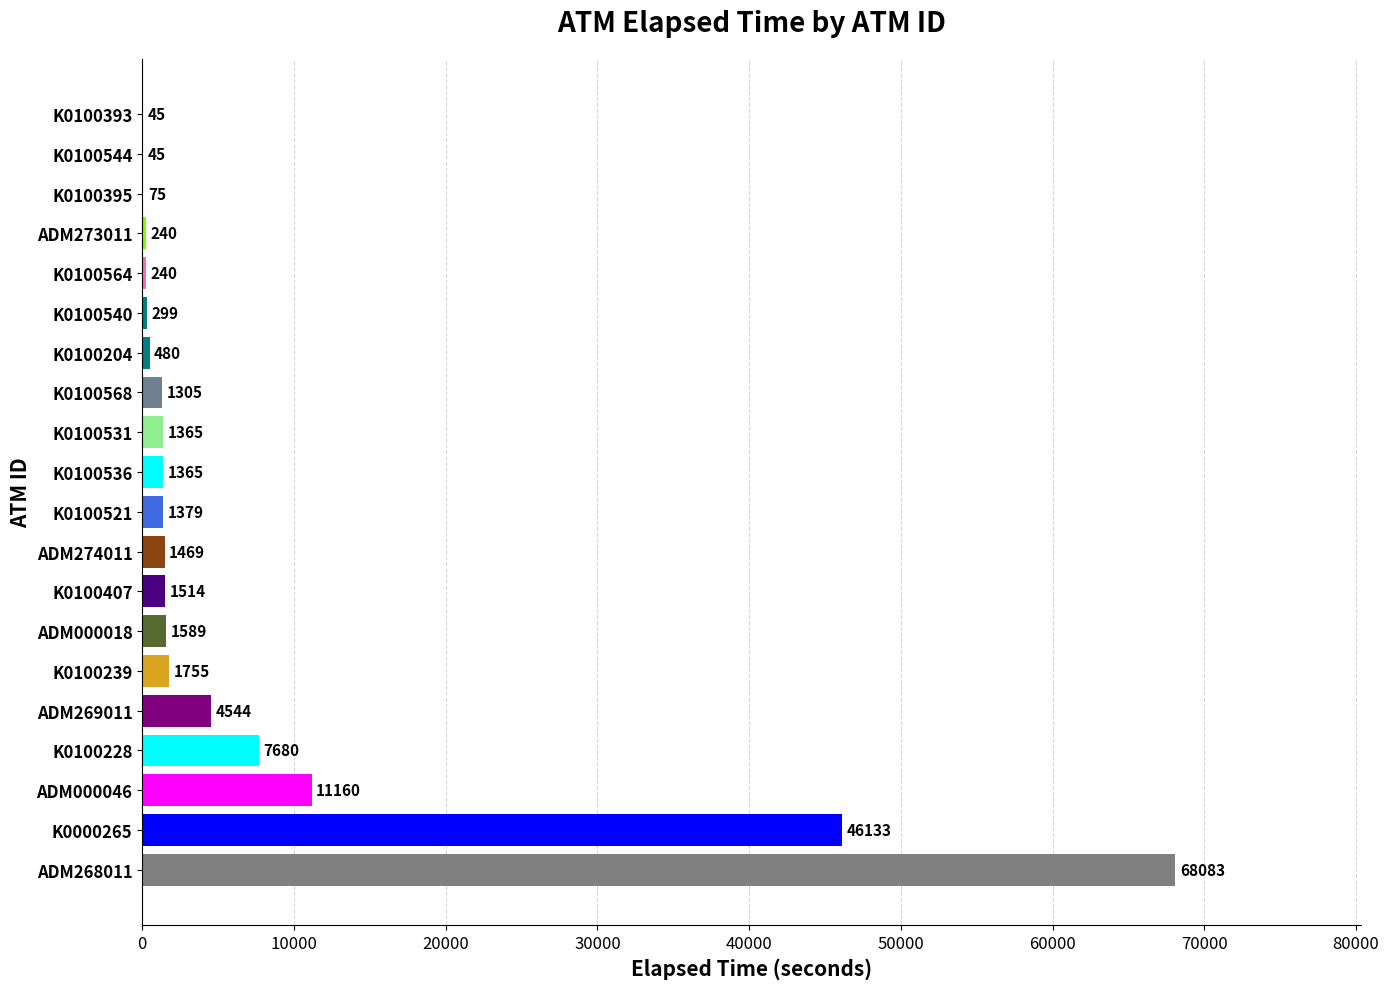

The value at K0000265 is 46133. True or false?

True